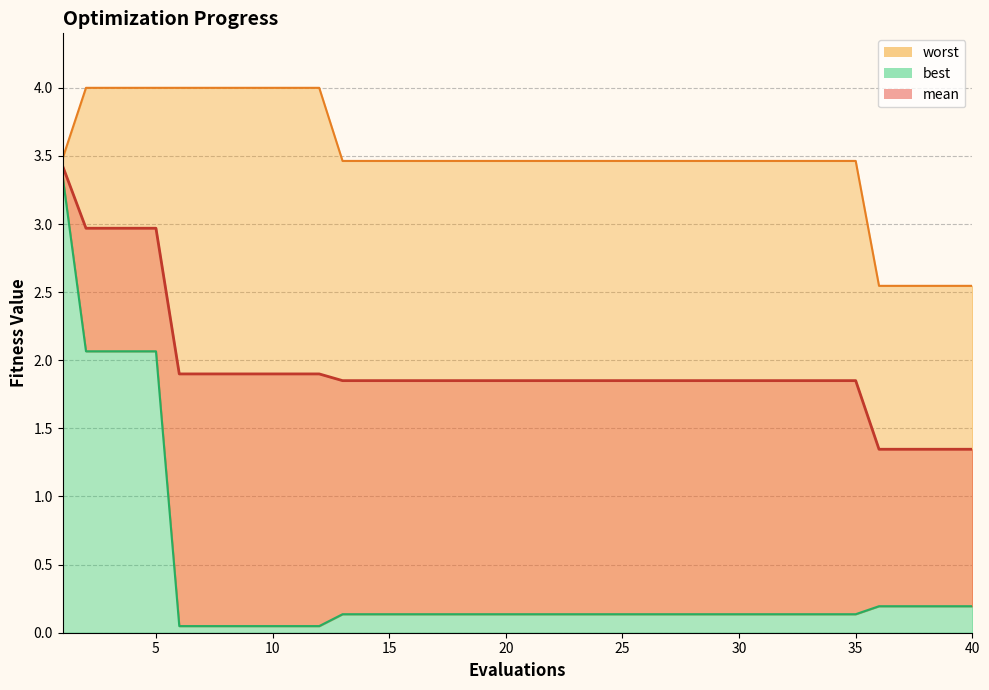

Reading left to right, what are all the values shown in this chart?

mean: 3.4	3.0	3.0	3.0	3.0	1.9	1.9	1.9	1.9	1.9	1.9	1.9	1.9	1.9	1.9	1.9	1.9	1.9	1.9	1.9	1.9	1.9	1.9	1.9	1.9	1.9	1.9	1.9	1.9	1.9	1.9	1.9	1.9	1.9	1.9	1.3	1.3	1.3	1.3	1.3
best: 3.3	2.1	2.1	2.1	2.1	0.0	0.0	0.0	0.0	0.0	0.0	0.0	0.1	0.1	0.1	0.1	0.1	0.1	0.1	0.1	0.1	0.1	0.1	0.1	0.1	0.1	0.1	0.1	0.1	0.1	0.1	0.1	0.1	0.1	0.1	0.2	0.2	0.2	0.2	0.2
worst: 3.5	4.0	4.0	4.0	4.0	4.0	4.0	4.0	4.0	4.0	4.0	4.0	3.5	3.5	3.5	3.5	3.5	3.5	3.5	3.5	3.5	3.5	3.5	3.5	3.5	3.5	3.5	3.5	3.5	3.5	3.5	3.5	3.5	3.5	3.5	2.5	2.5	2.5	2.5	2.5